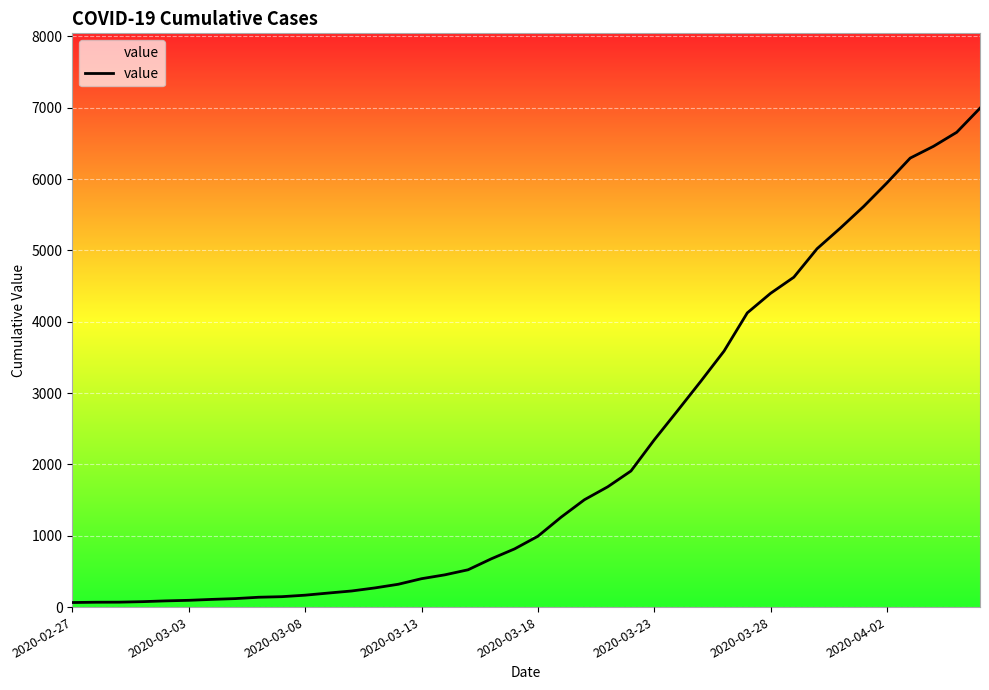

What is the greatest value displayed?

6995